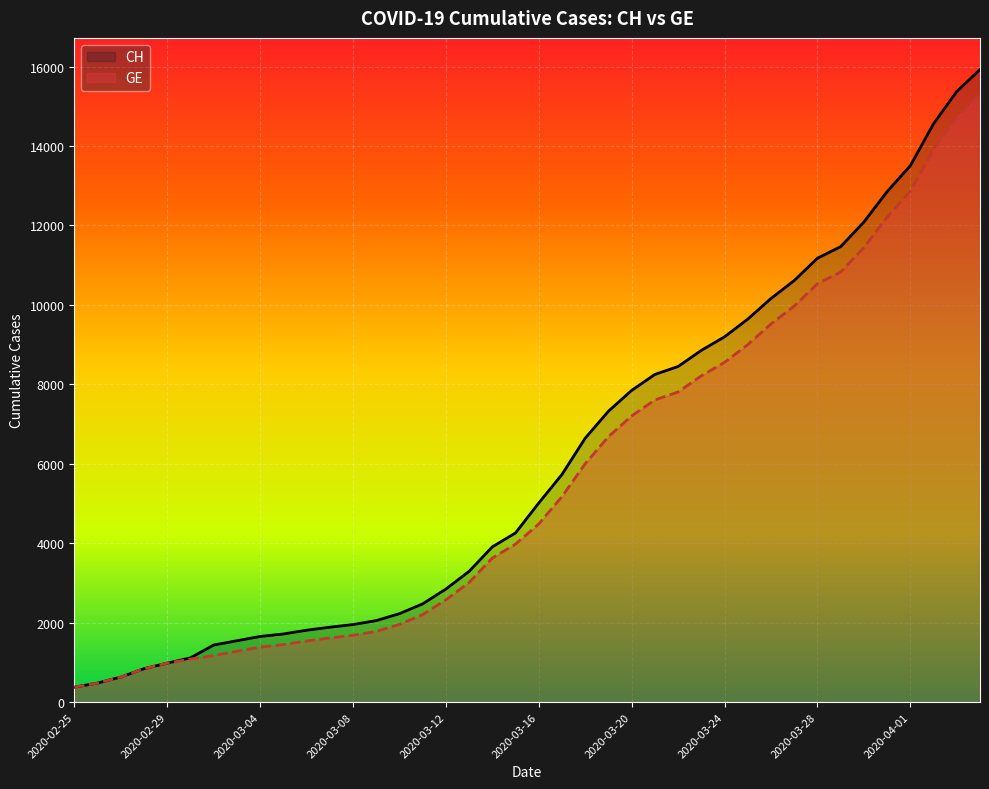

What is the maximum value shown in the chart?

15926